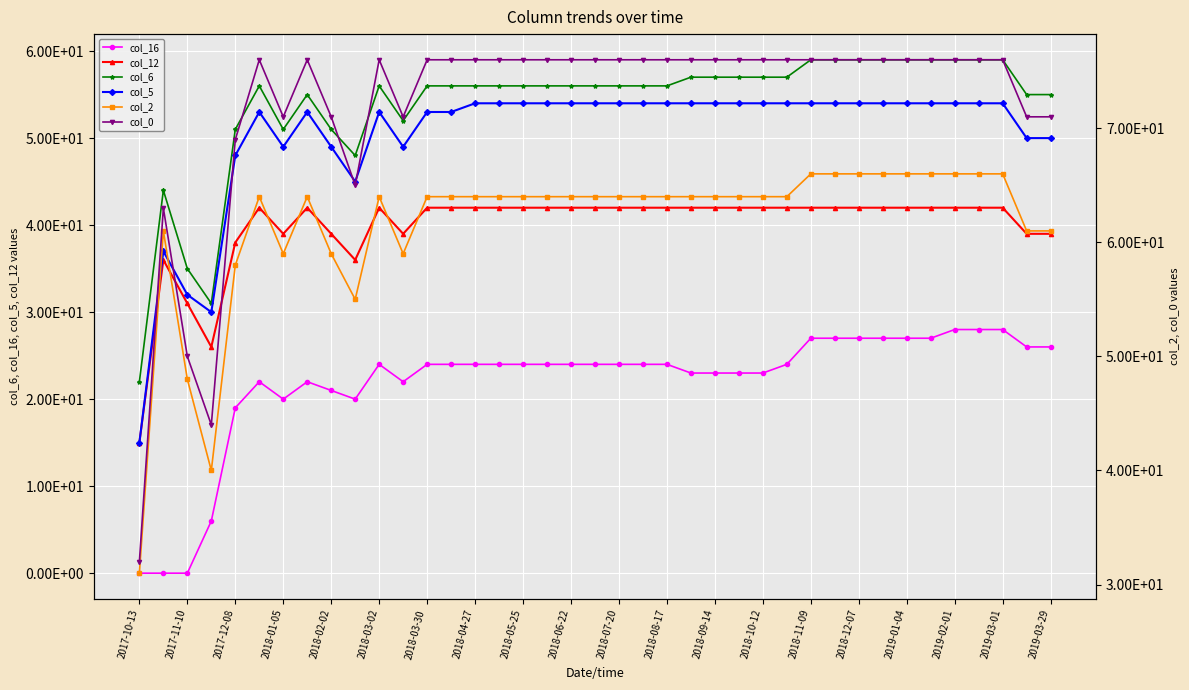

Is this an area chart (filled region under the line)?

No